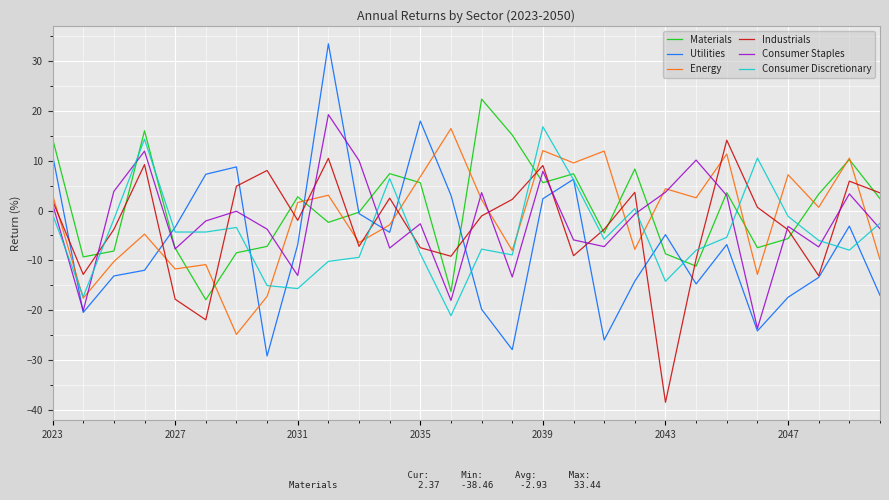

Which series ends up on top after the final intersection of Energy and Utilities?

Energy